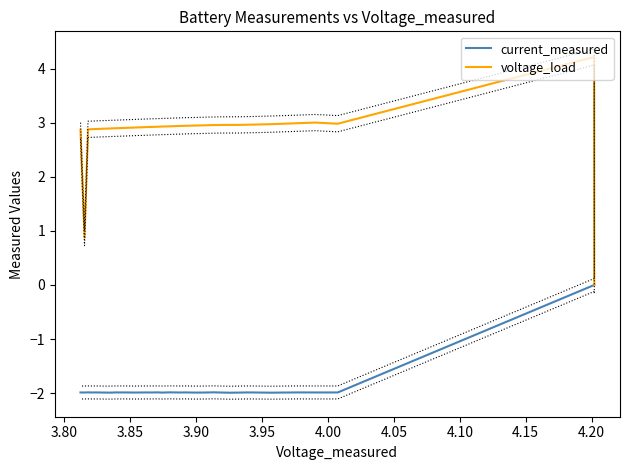

Which series has the largest total across all categories?

voltage_load